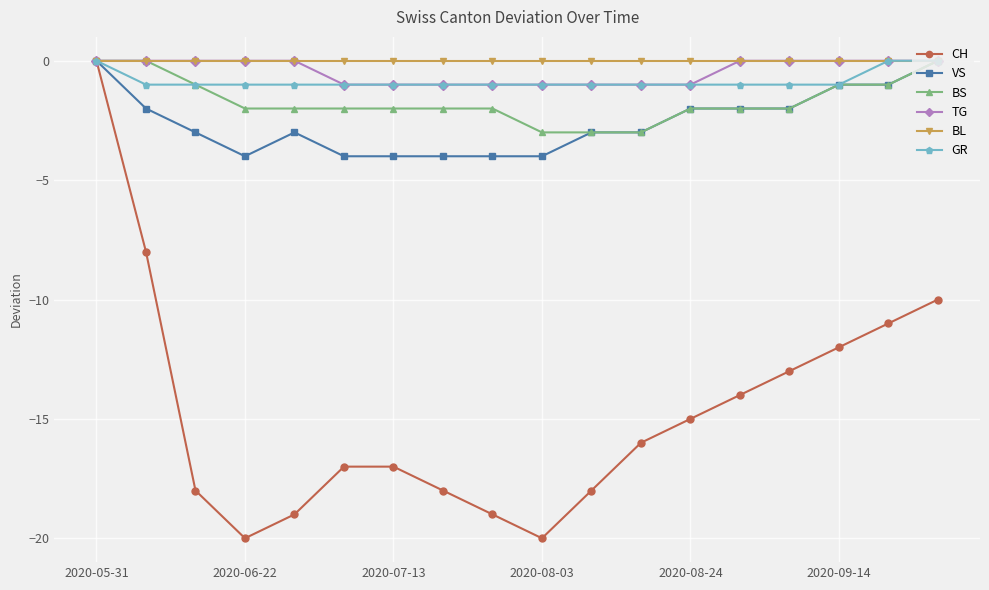

Which series has the largest range (max minus min)?

CH